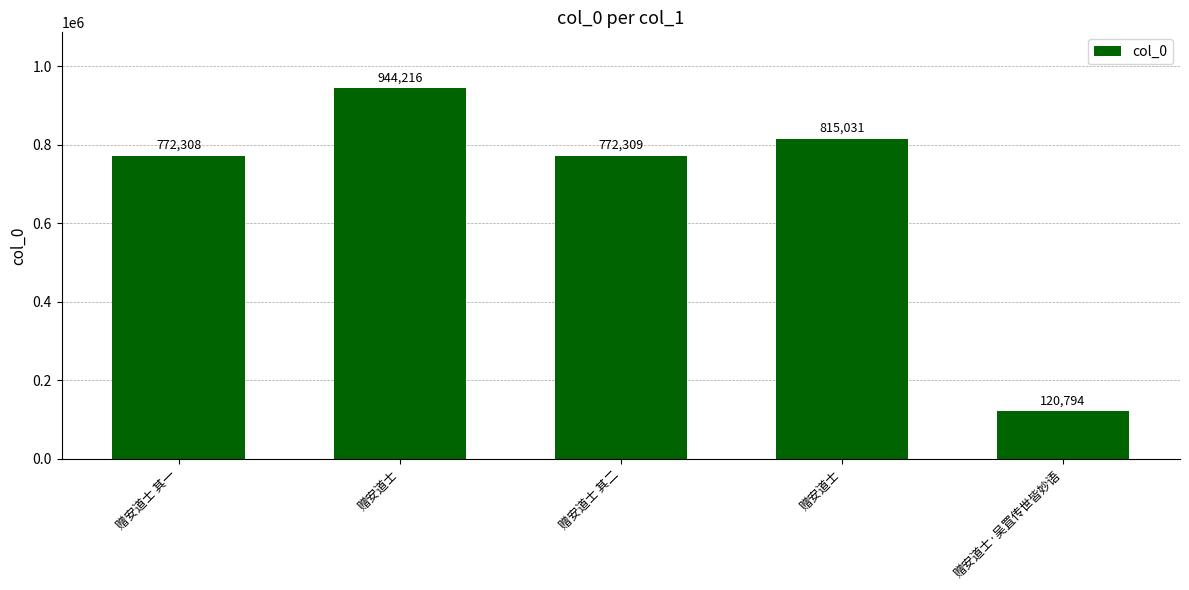

Are the bars horizontal?

No